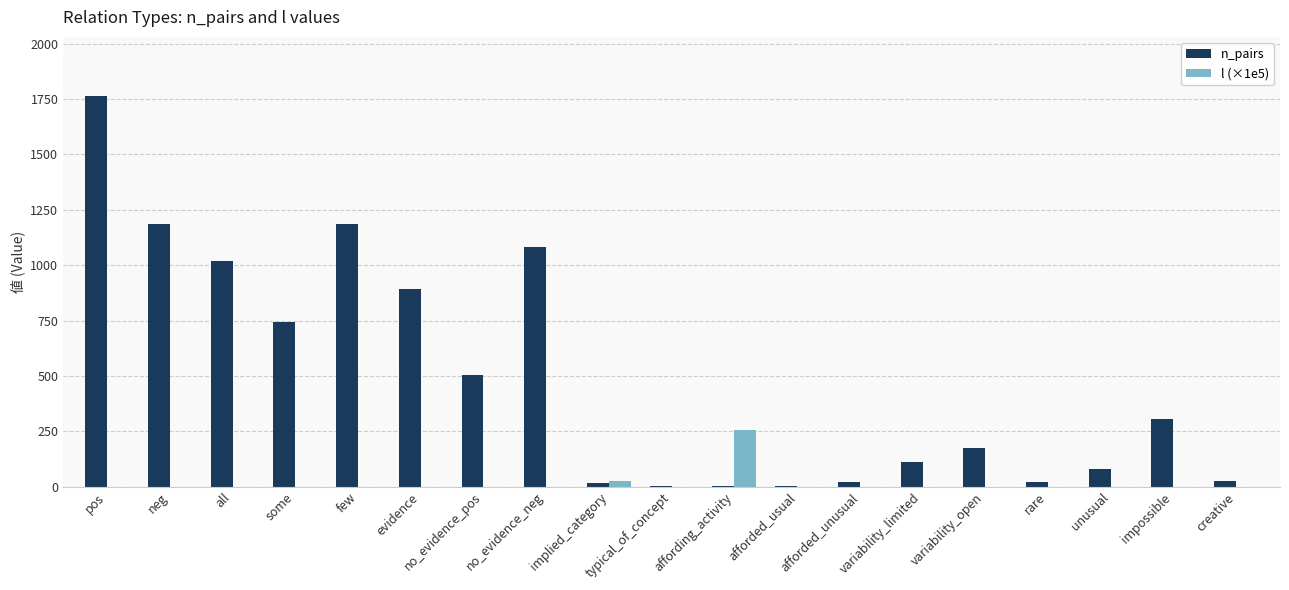

What is the sum of all n_pairs values?

9143.0